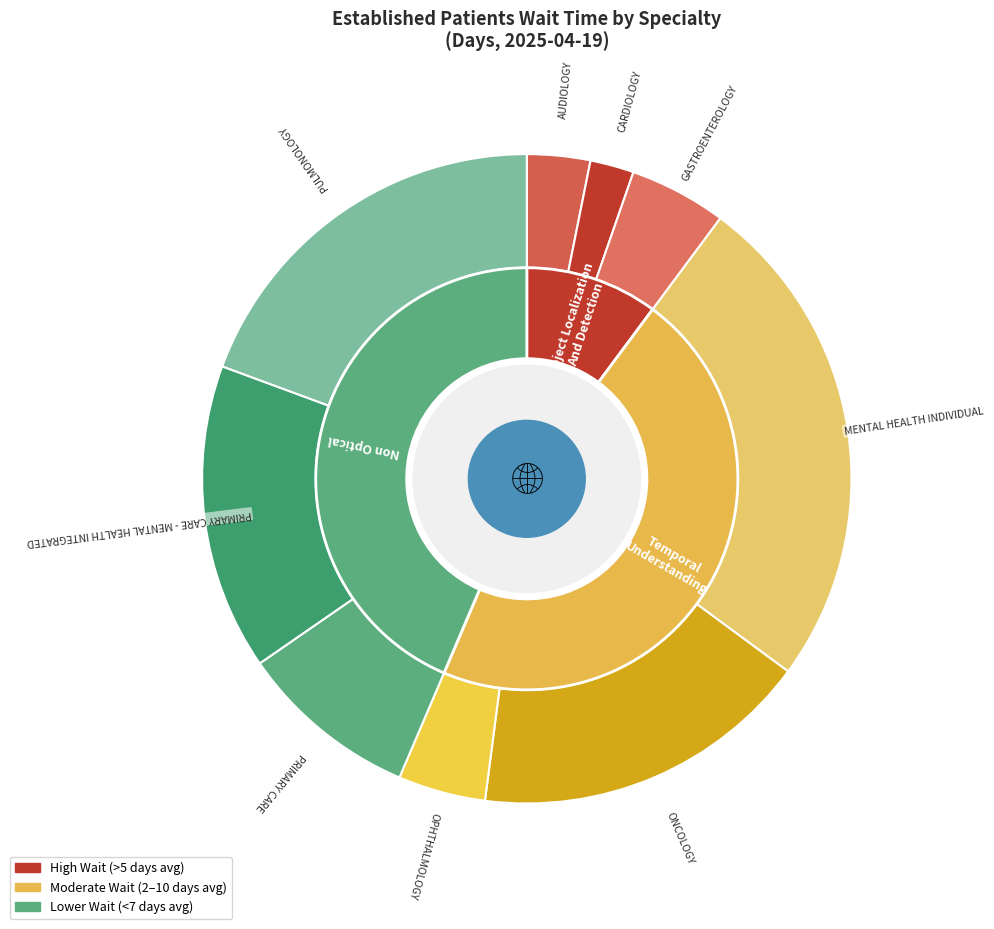

How many segments does this pie chart have?

9